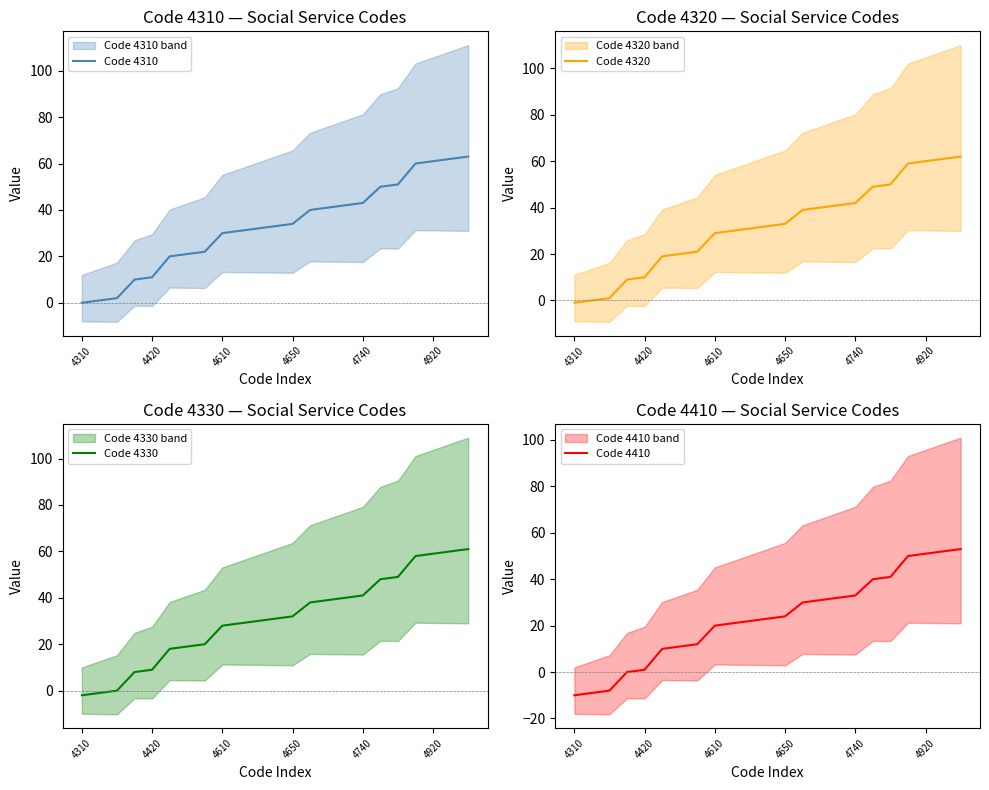

What is the sum of all Code 4310 values?

760